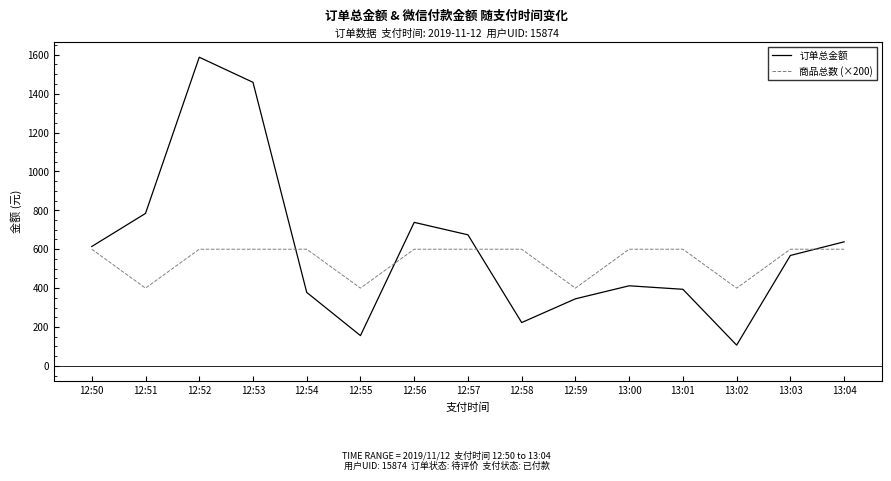

The 商品总数 (×200) series shows 783.2 at 12:57. True or false?

False